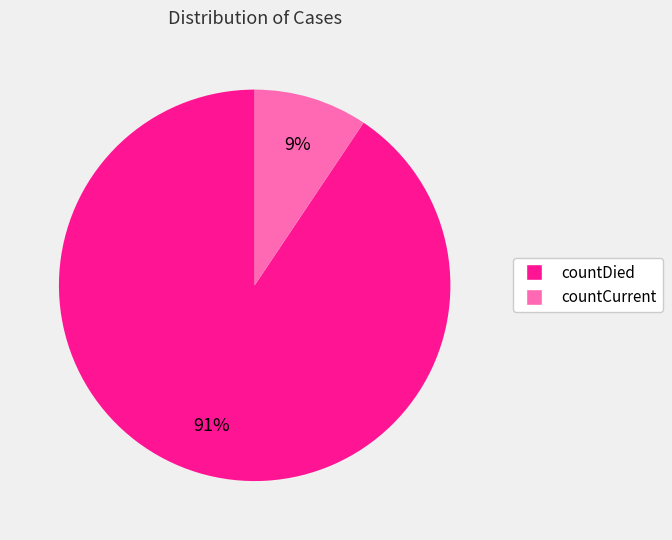

To the nearest percent, what is the combined percentage of countDied and countCurrent?

100%